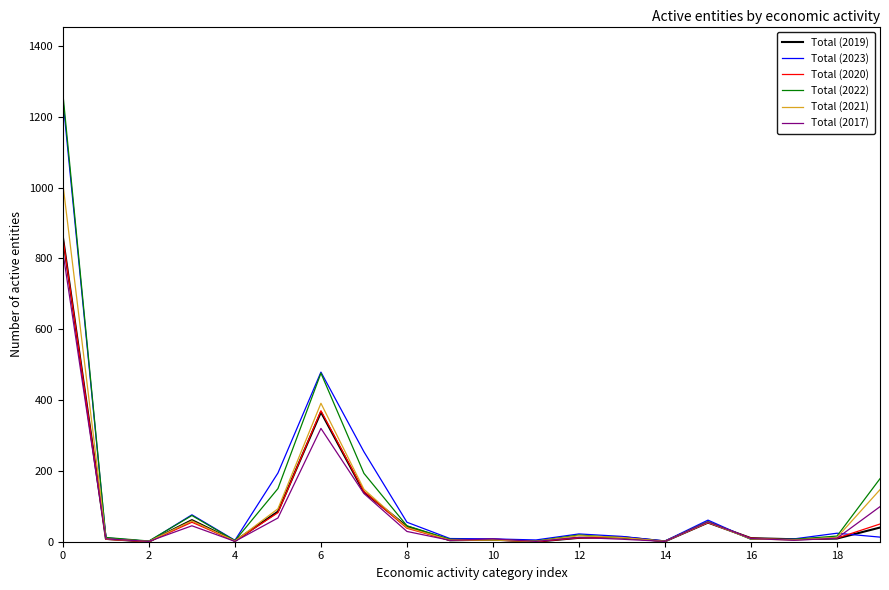

Does the chart display data point markers on the line(s)?

No